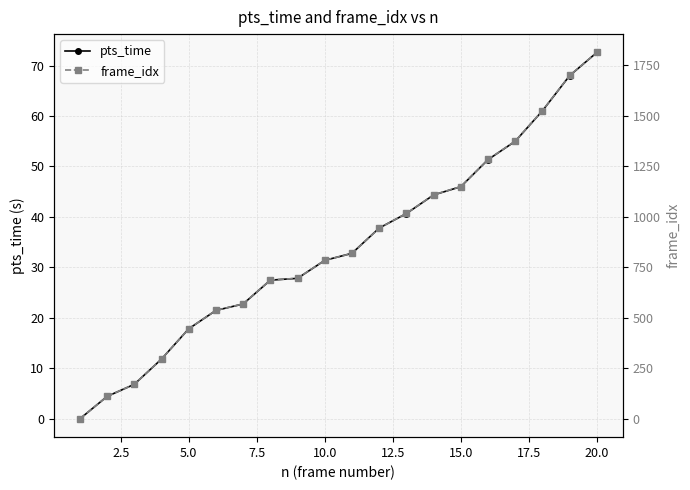

What are all the series names shown in the legend?

pts_time, frame_idx